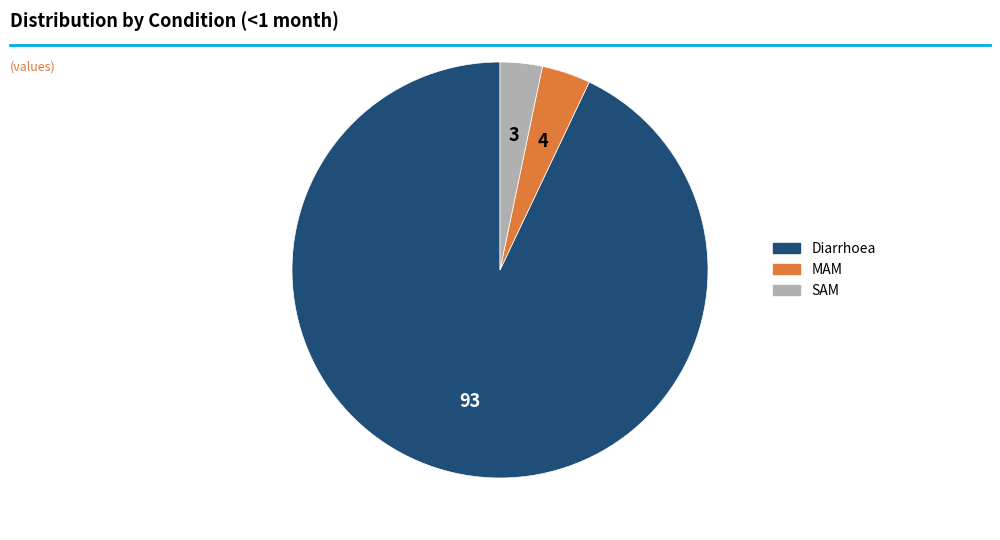

How many slices are in this pie chart?

3